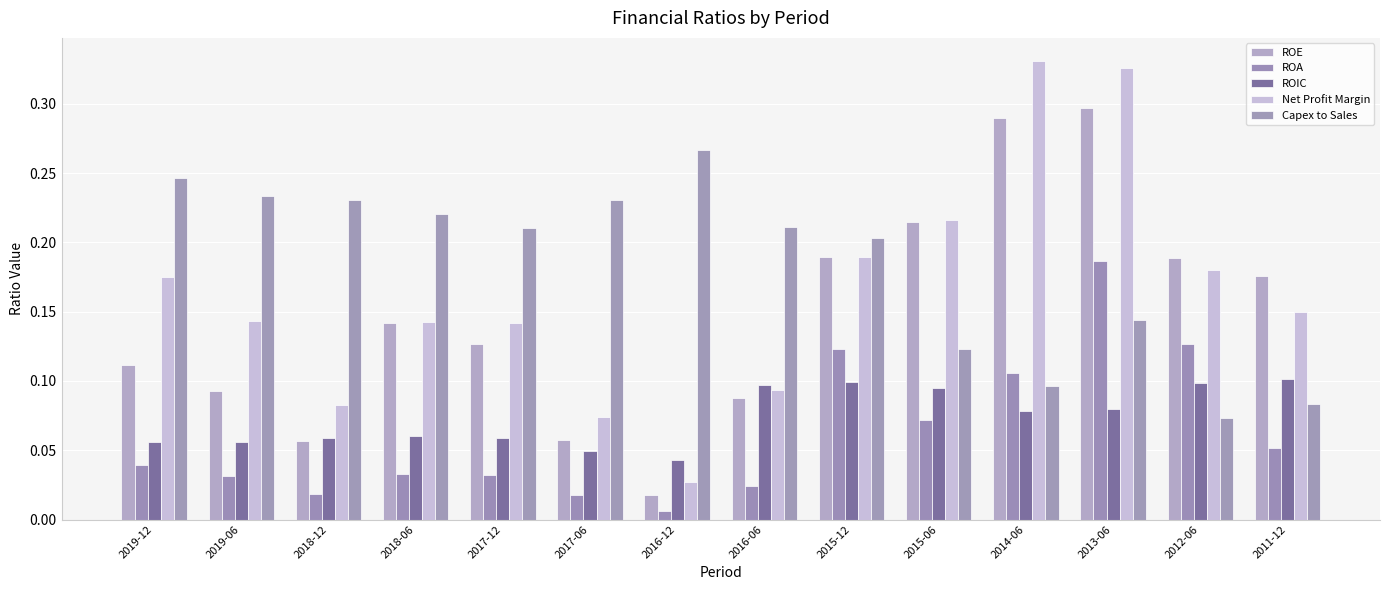

Is the value of ROA at 2019-12 greater than the value of Capex to Sales at 2011-12?

No